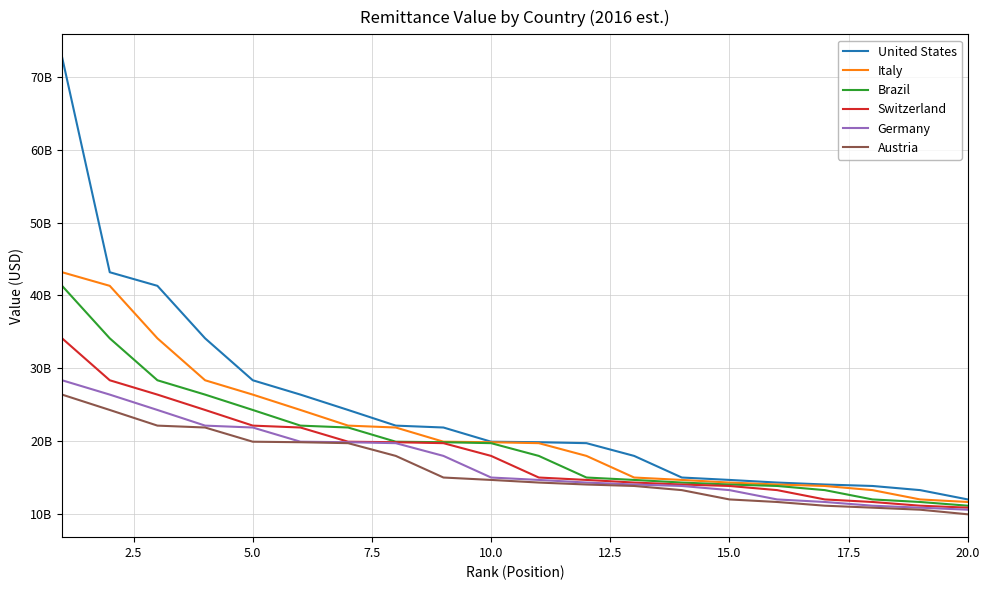

Which series has the widest spread of values?

United States